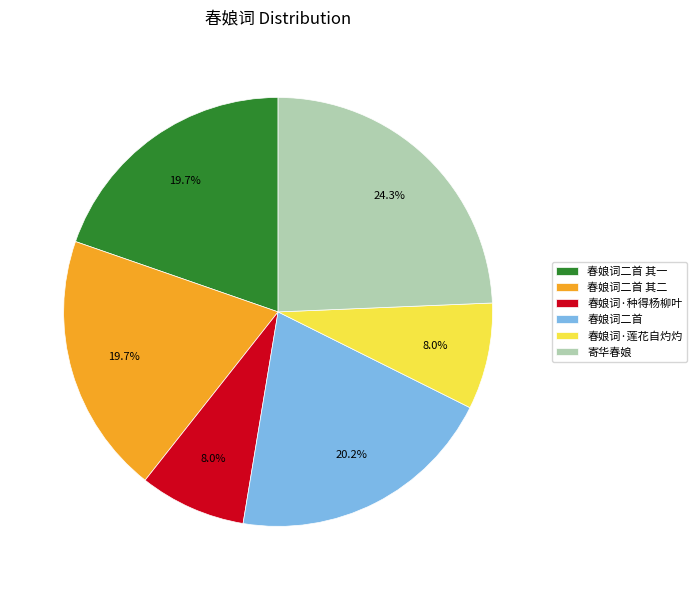

Count the number of slices in the pie.

6